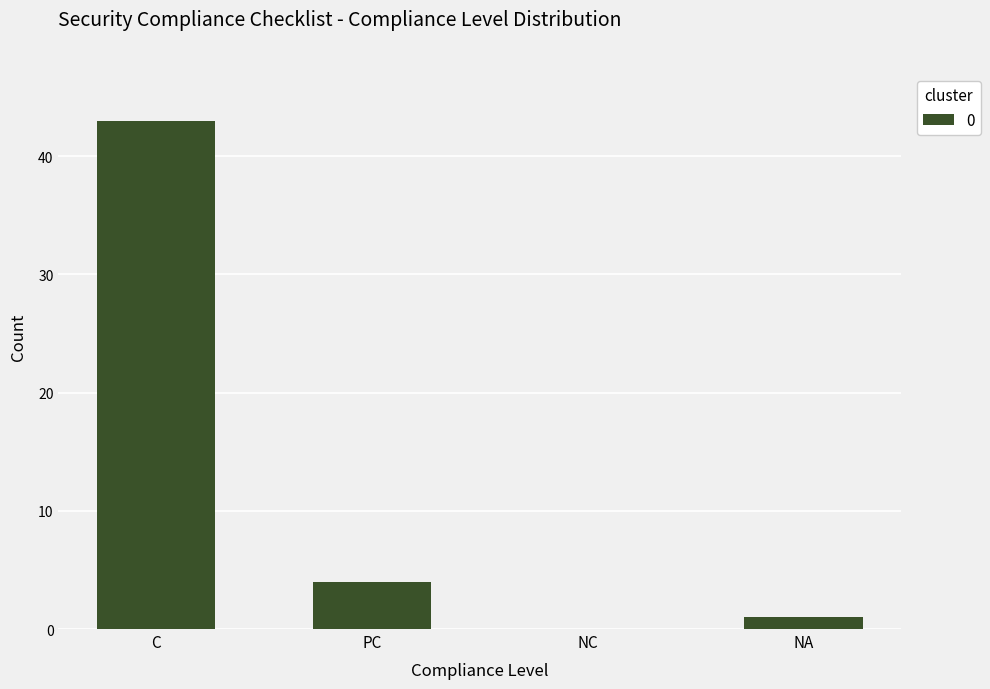

Between NC and PC, which is larger?

PC